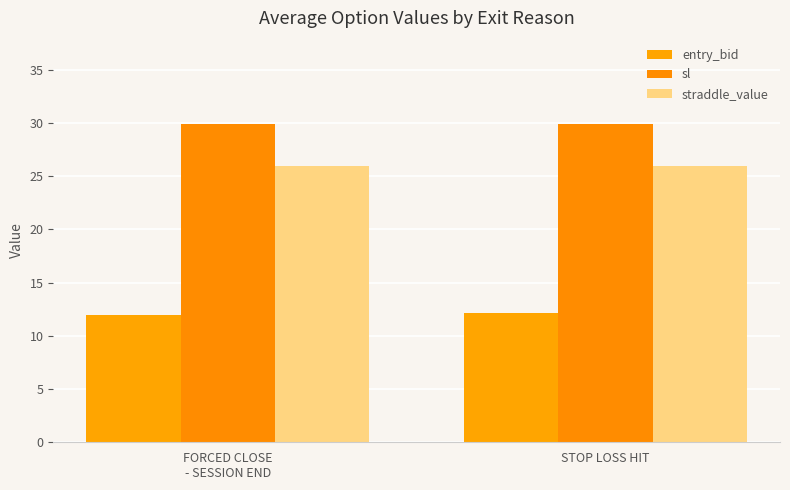

What is the maximum value for sl?

29.9